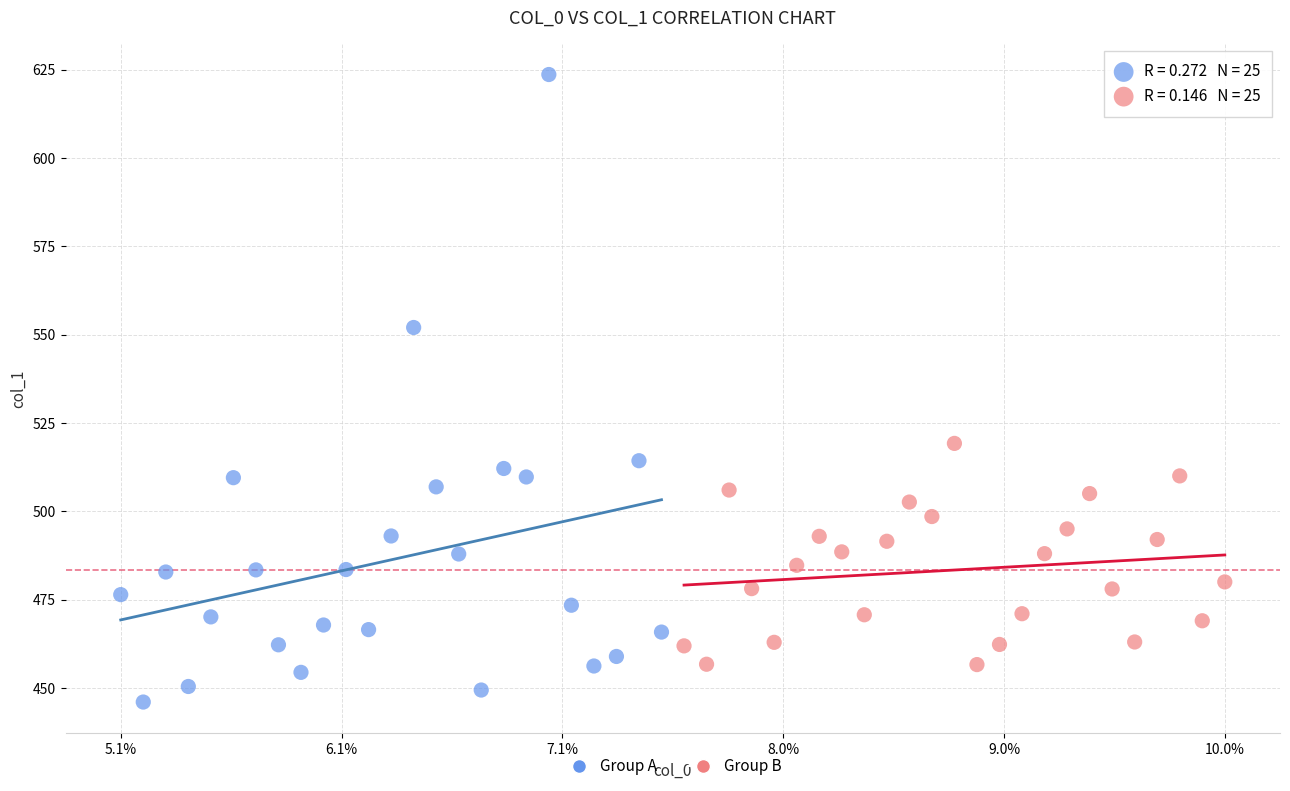

What are all the series names shown in the legend?

Group A, Group B